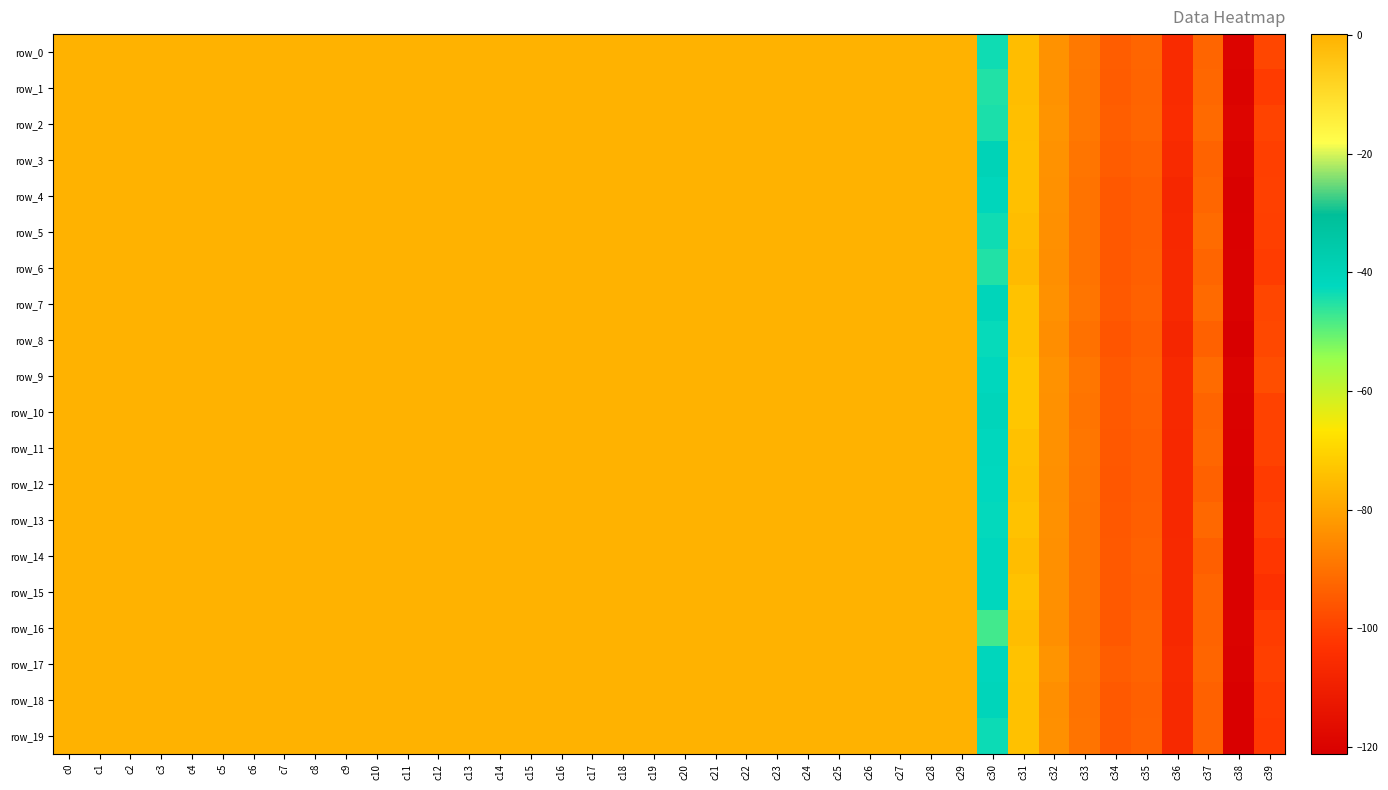

List the labels in order of row_16 value, smallest first.

c38, c36, c39, c34, c37, c35, c33, c32, c31, c30, c0, c1, c2, c3, c4, c5, c6, c7, c8, c9, c10, c11, c12, c13, c14, c15, c16, c17, c18, c19, c20, c29, c21, c27, c28, c26, c24, c22, c23, c25